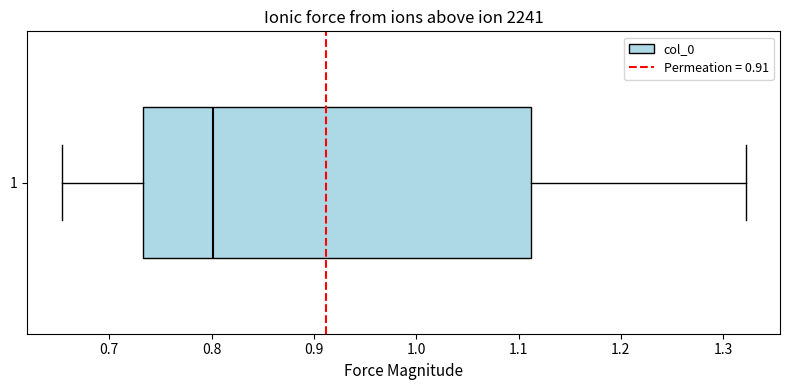

Where is the right edge of the box at y = 1 on the x-axis? The values are not printed on the chart, so give them approximately, as read against the axis.

1.11